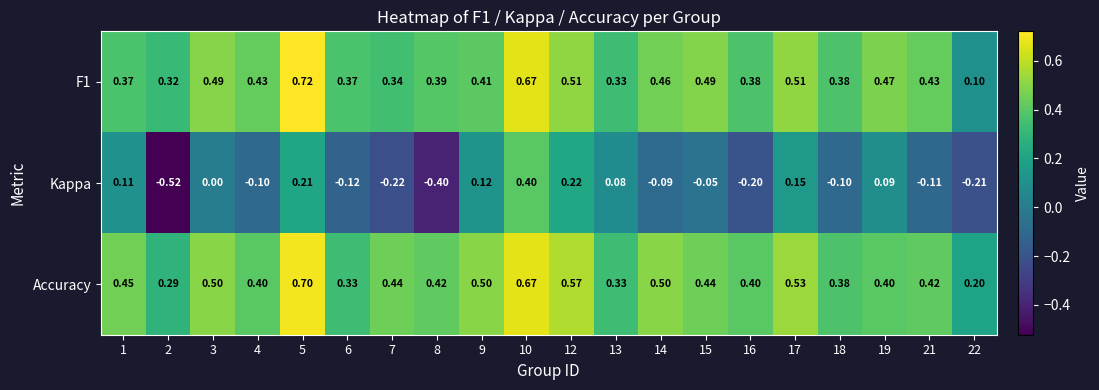

Which series has the largest total across all categories?

Accuracy